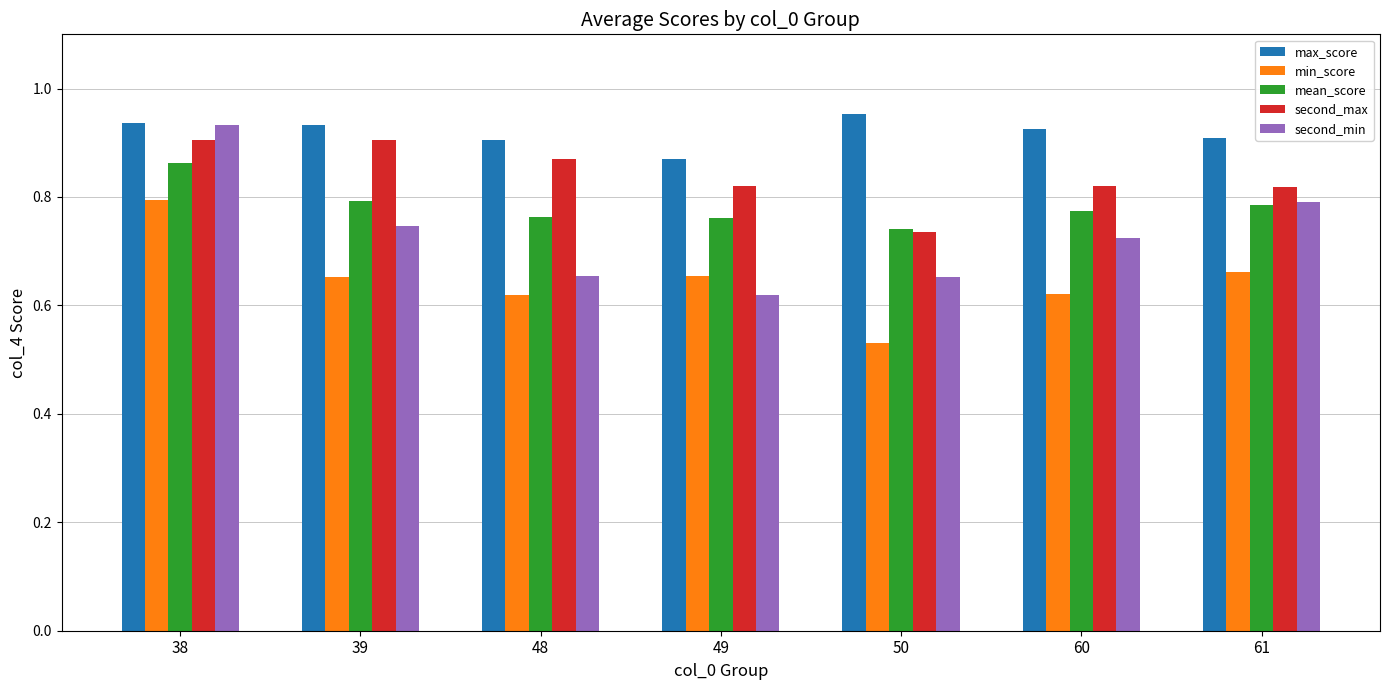

How many bars are there in total?

35